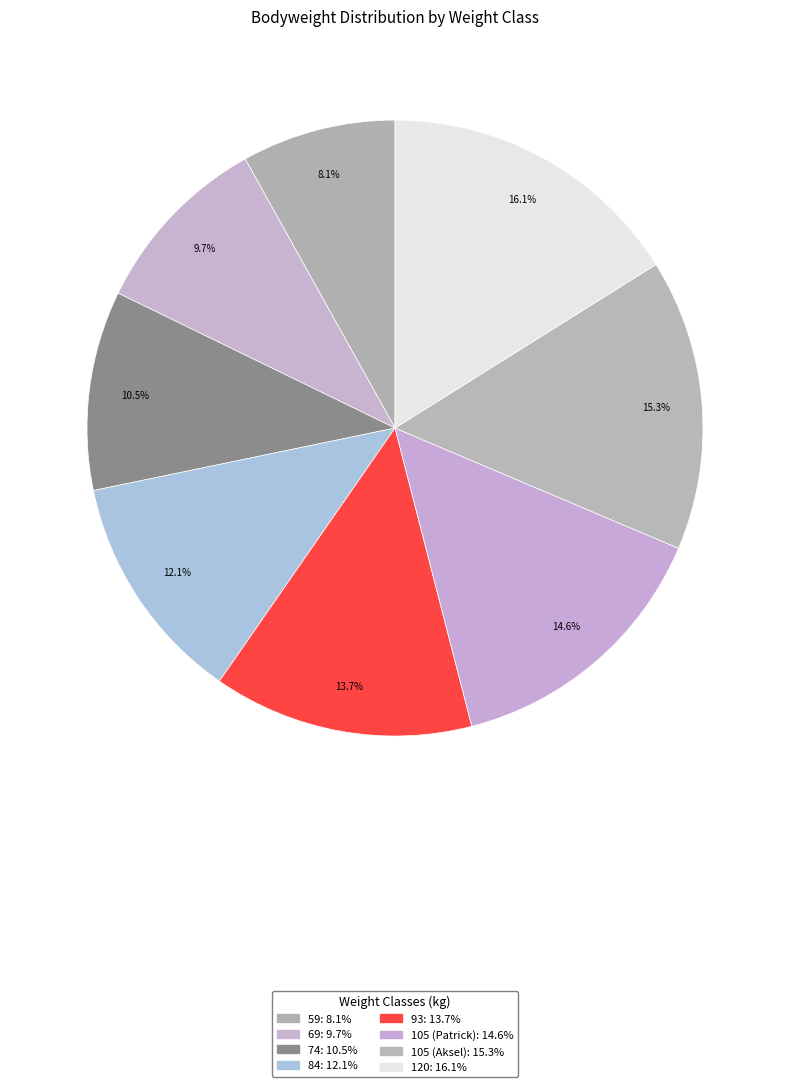

What is the total percentage of 93 and 69?

23.4%